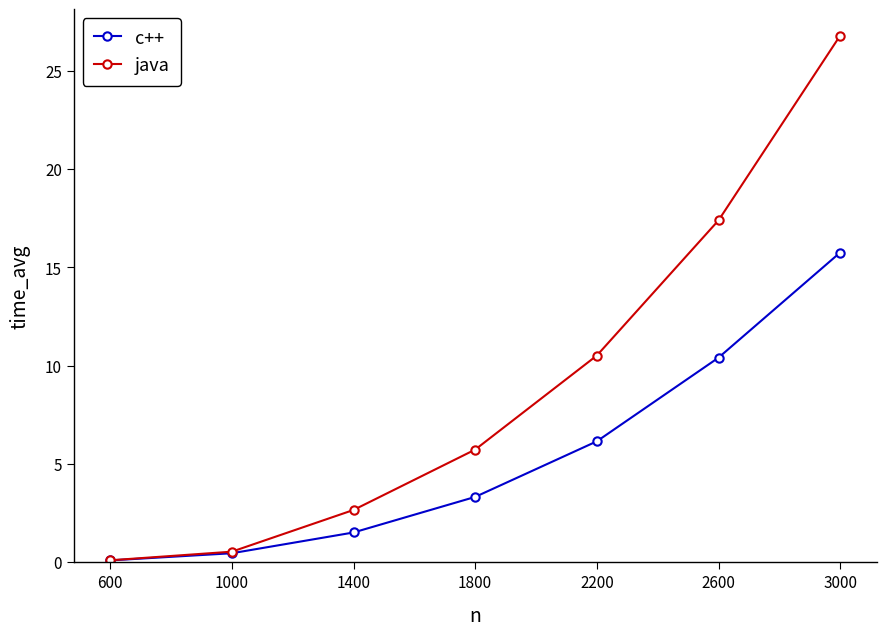

What is the sum of the c++ values at 1000 and 2600?

10.9